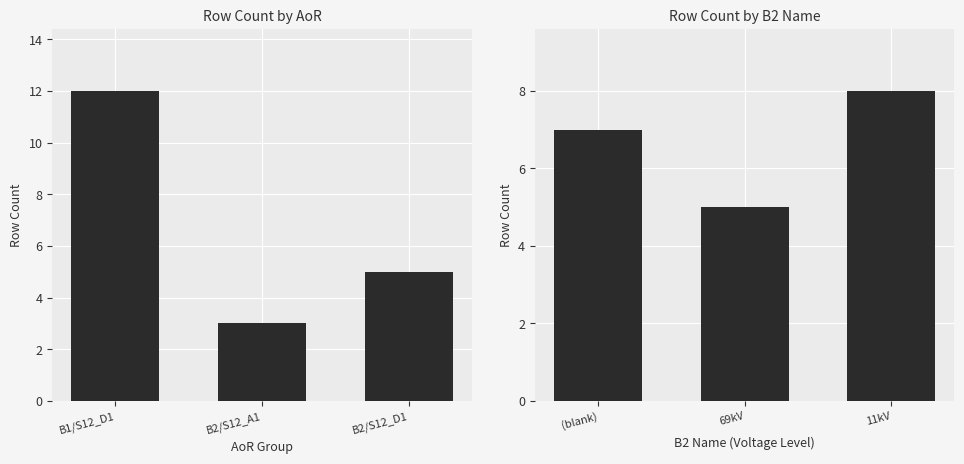

Rank the series by their maximum value, from lowest to highest.

B2 Name, AoR